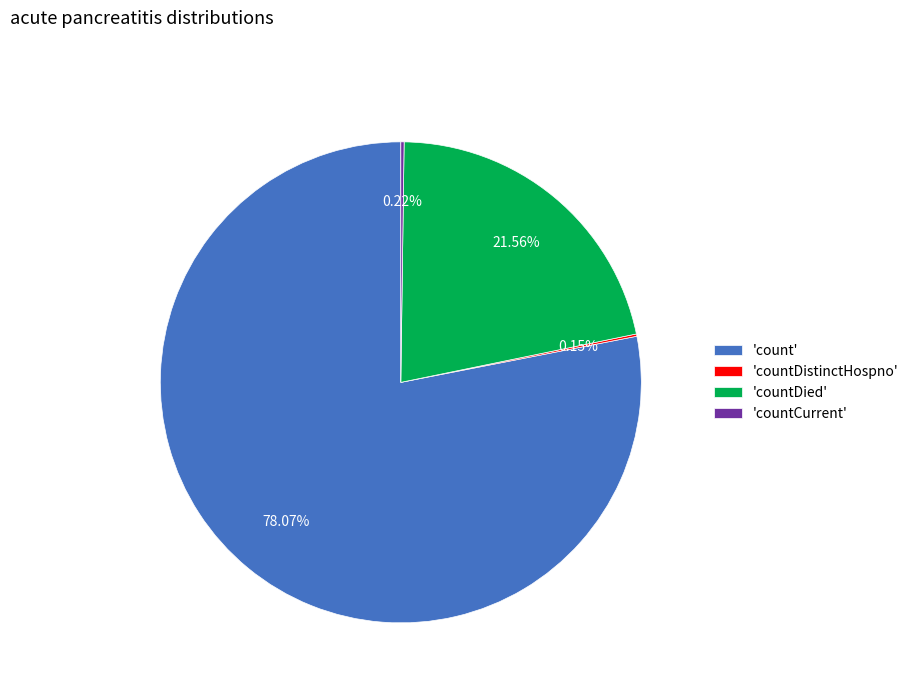

Between 'countDied' and 'count', which is larger?

'count'